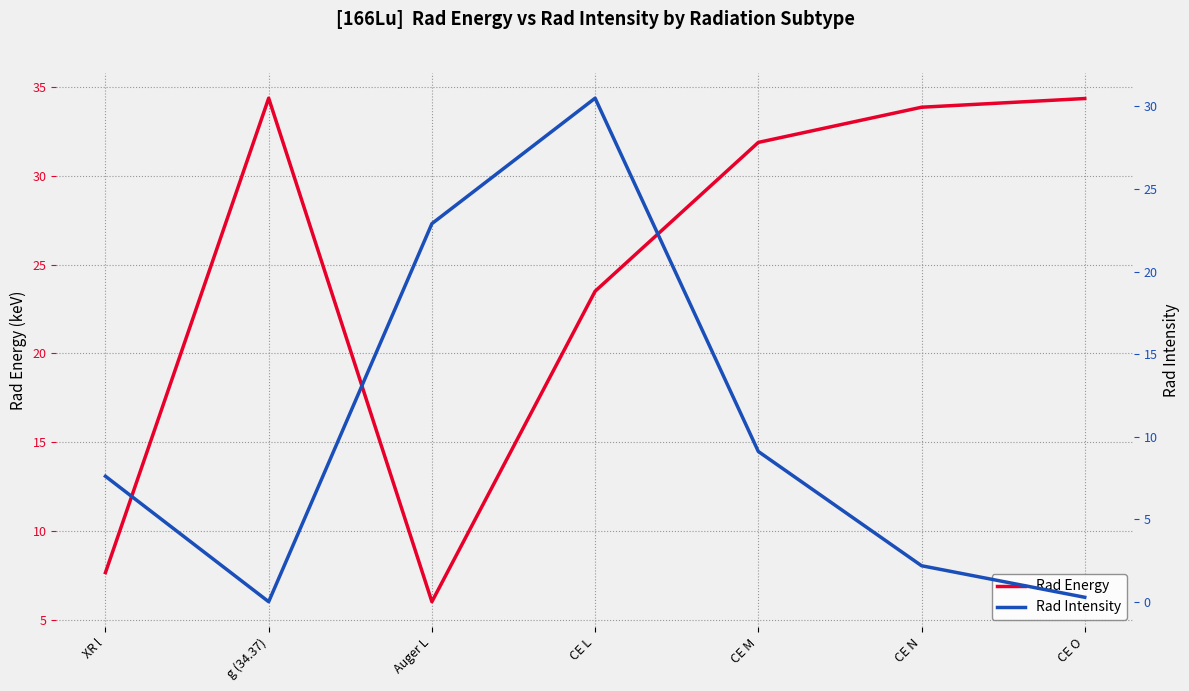

What is the value of the Rad Energy point at the 2nd from the left?

34.4